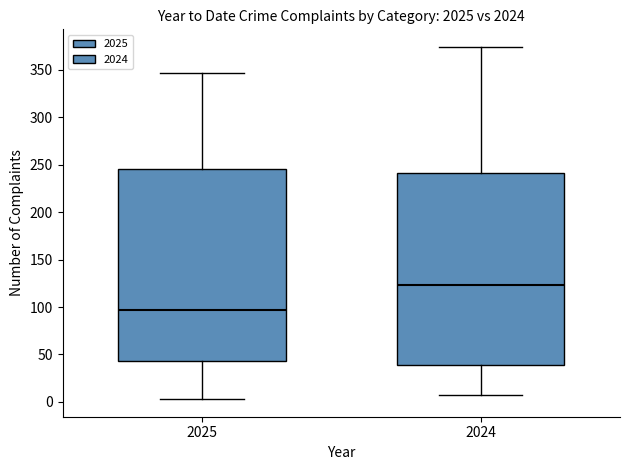

Which box's median line is the highest?

2024